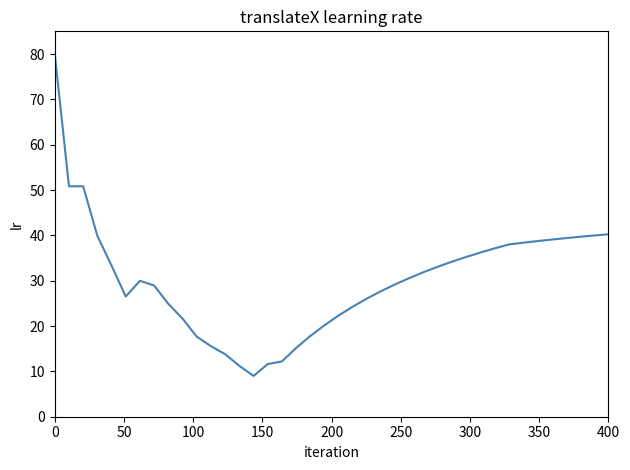

What is the maximum value shown in the chart?

80.0